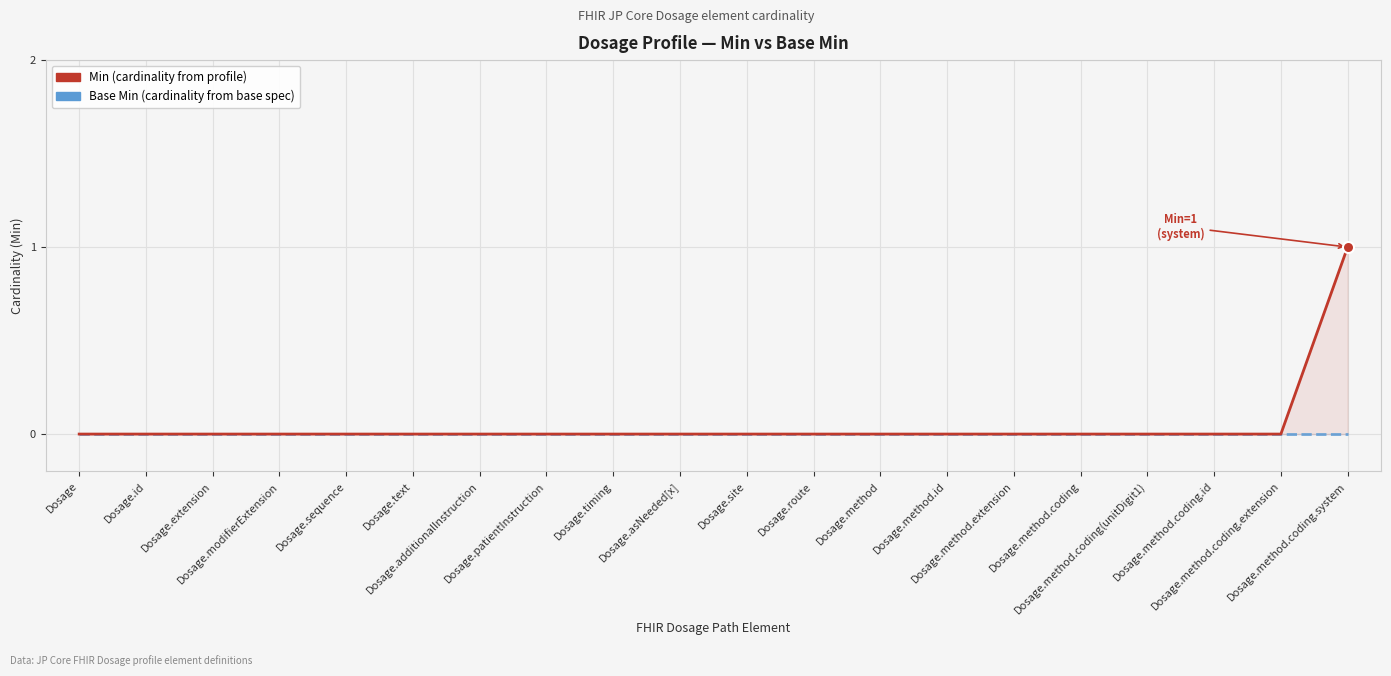

What are all the series names shown in the legend?

Min, Base Min